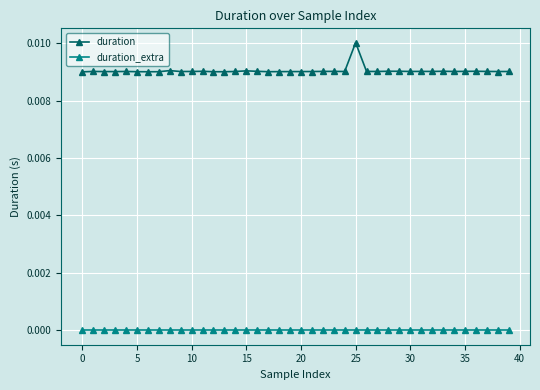

Rank the series by their maximum value, from highest to lowest.

duration, duration_extra